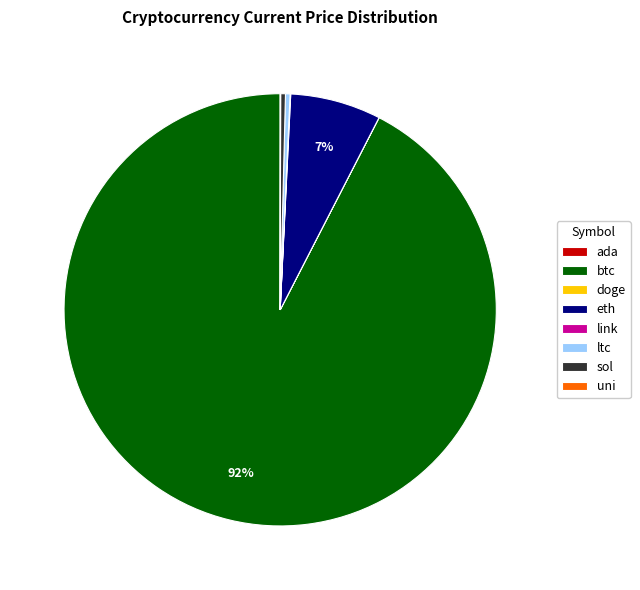

To the nearest percent, what is the average slice percentage?

12%